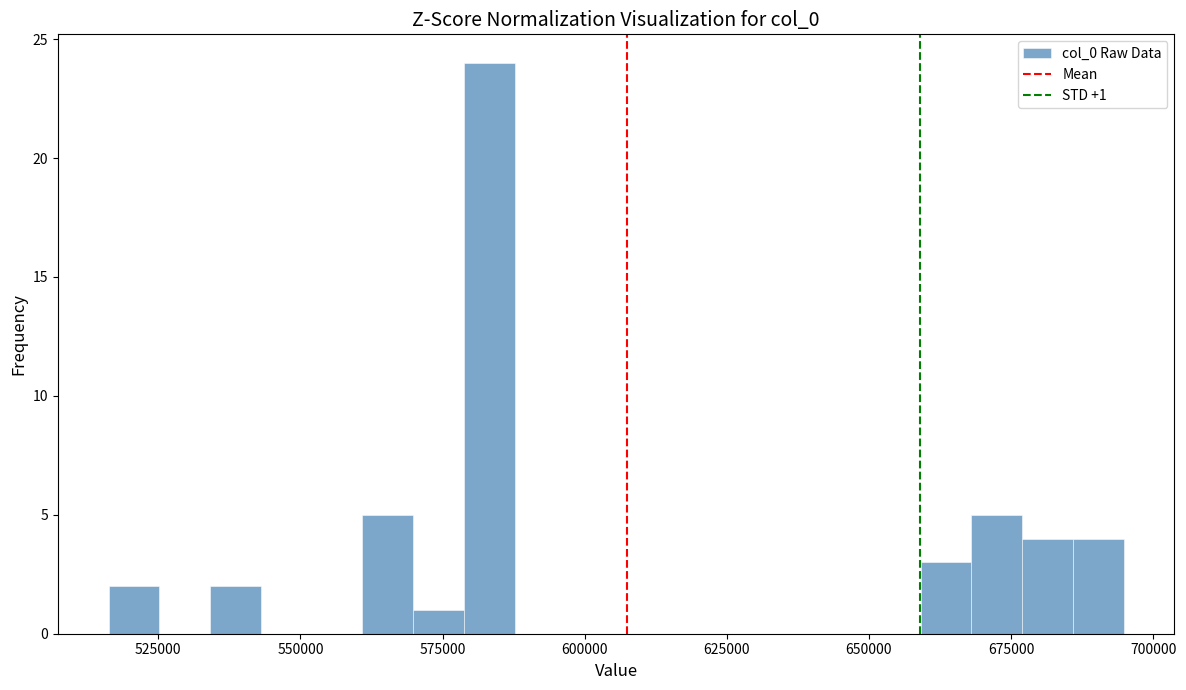

Around what value on the x-axis is the tallest bar? Give the approximate position of its centre, as read against the axis.

585000